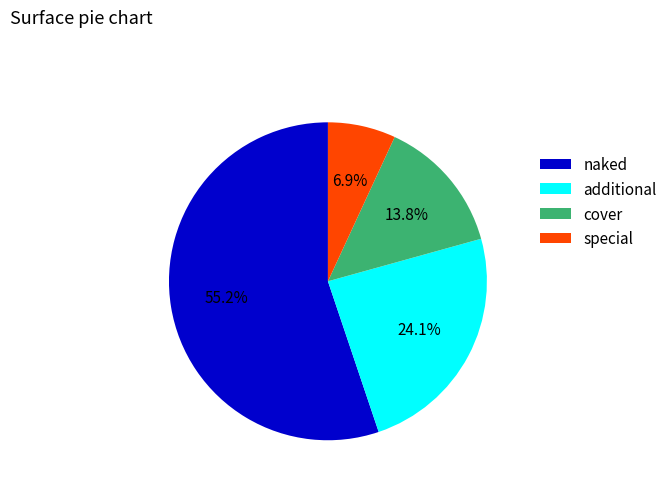

Approximately how many times larger is the value at cover compared to special?

2.0